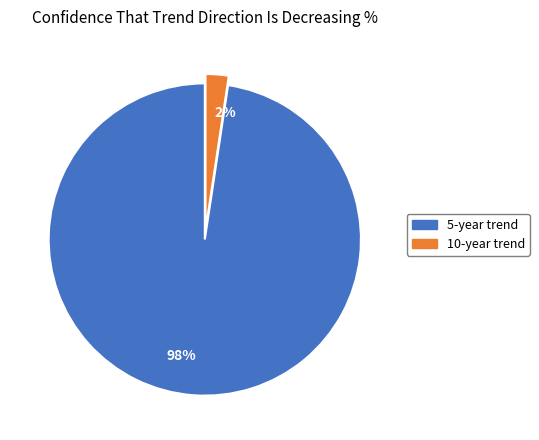

Count the number of slices in the pie.

2